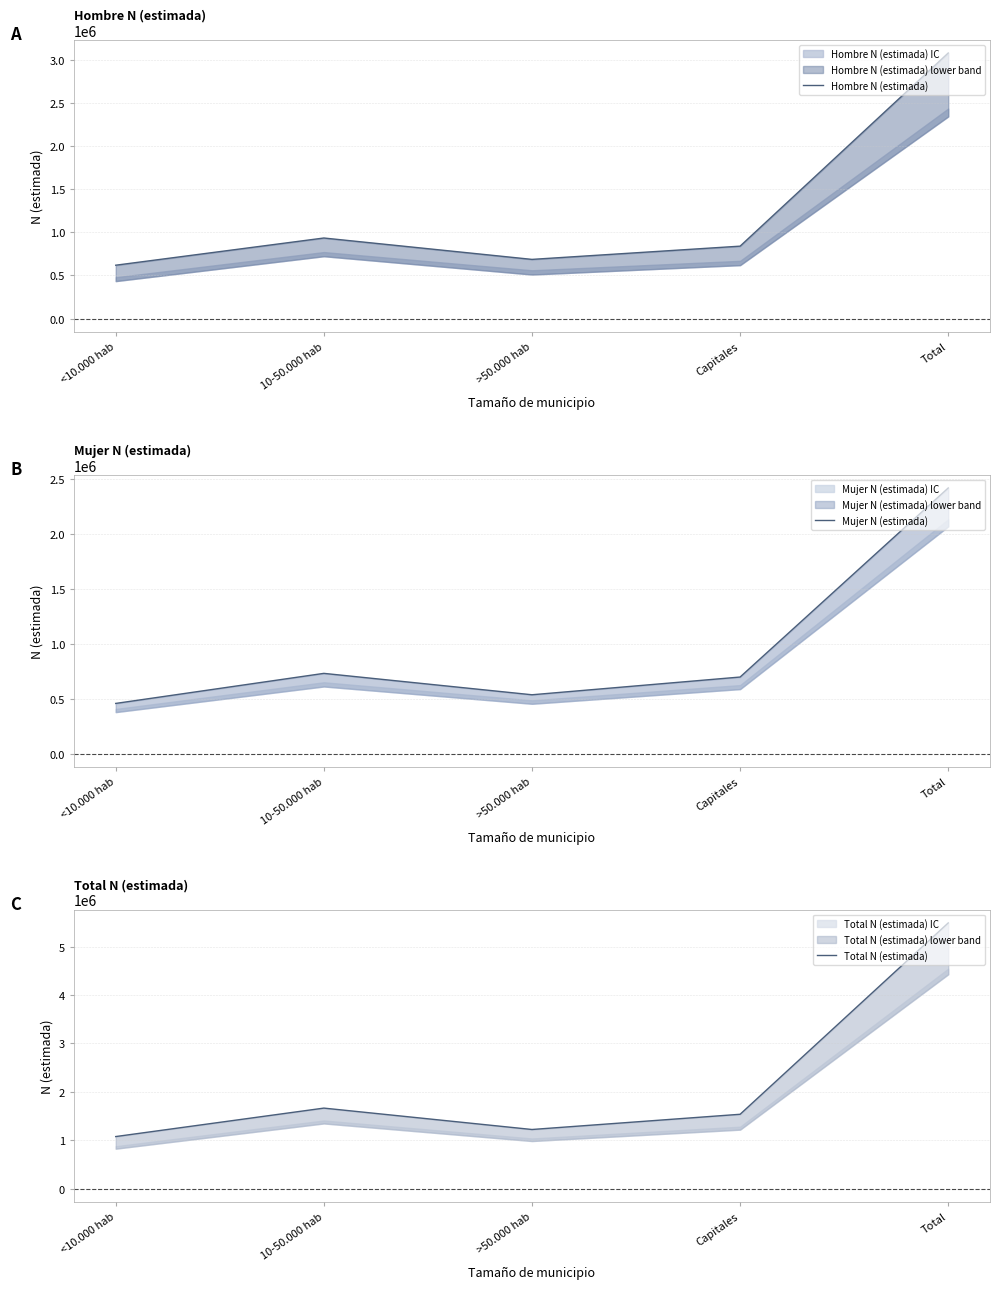

Does the chart have visible grid lines?

Yes